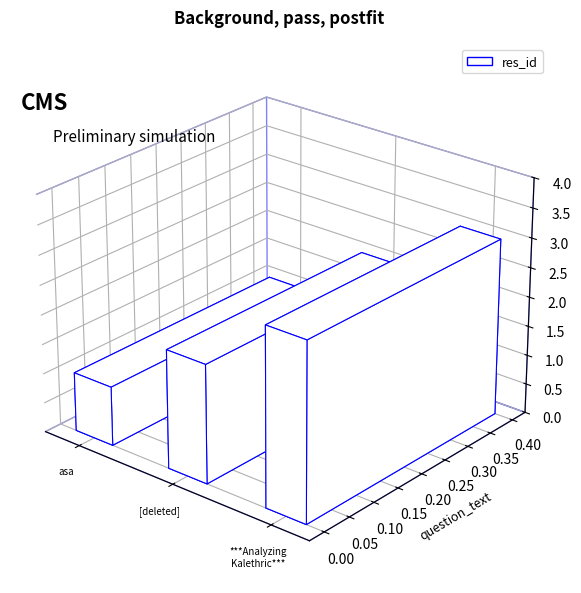

How many values exceed 2?

1